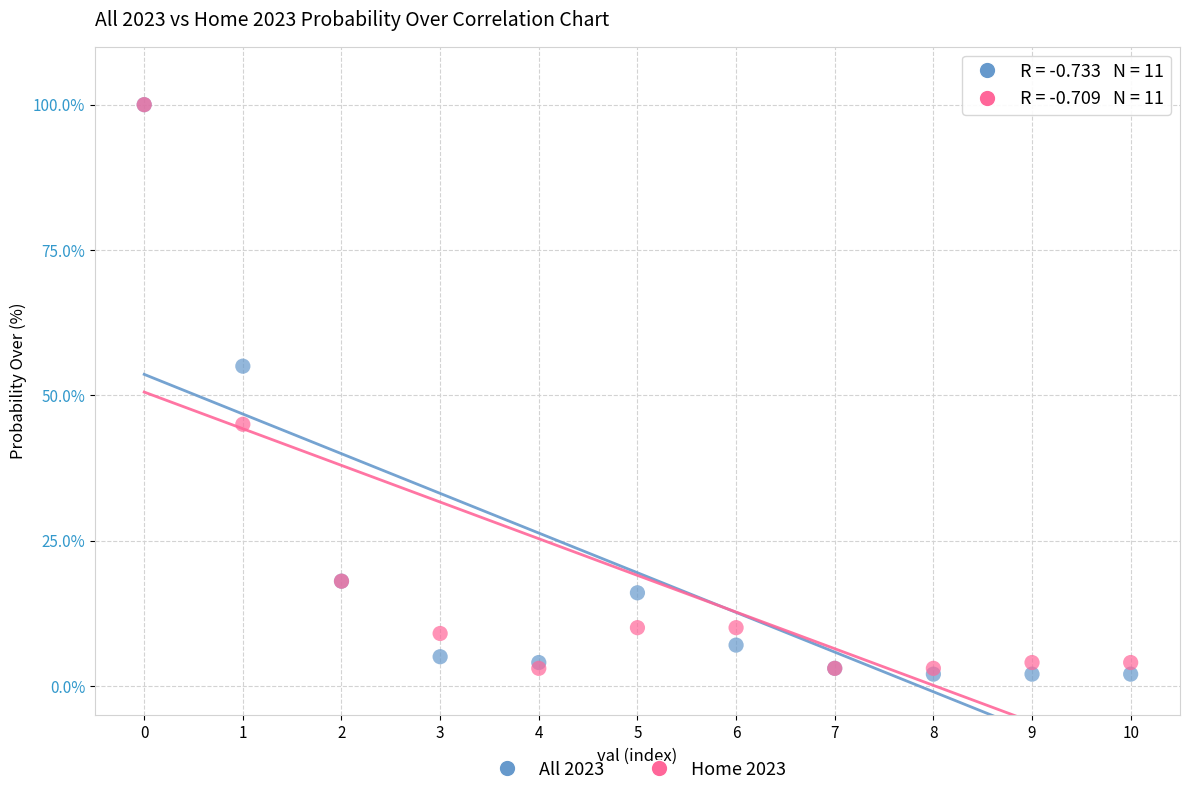

Across all series, what Y value is closest to 51?

55